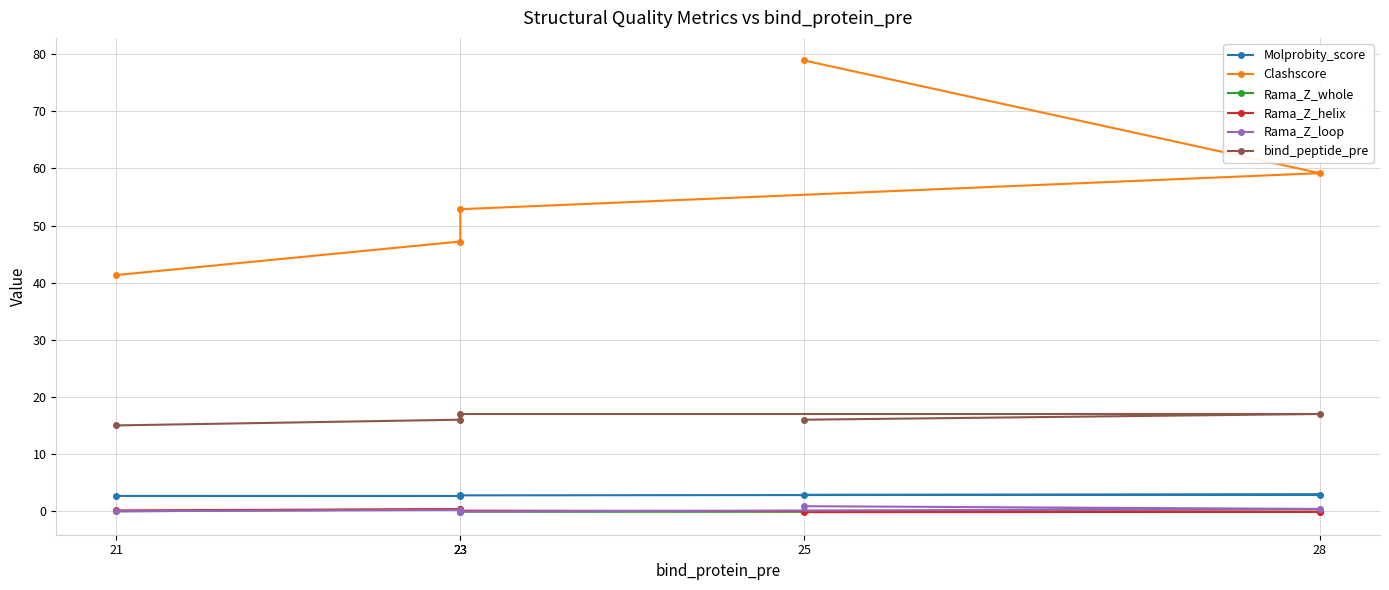

At which label does Clashscore first exceed 52?

25